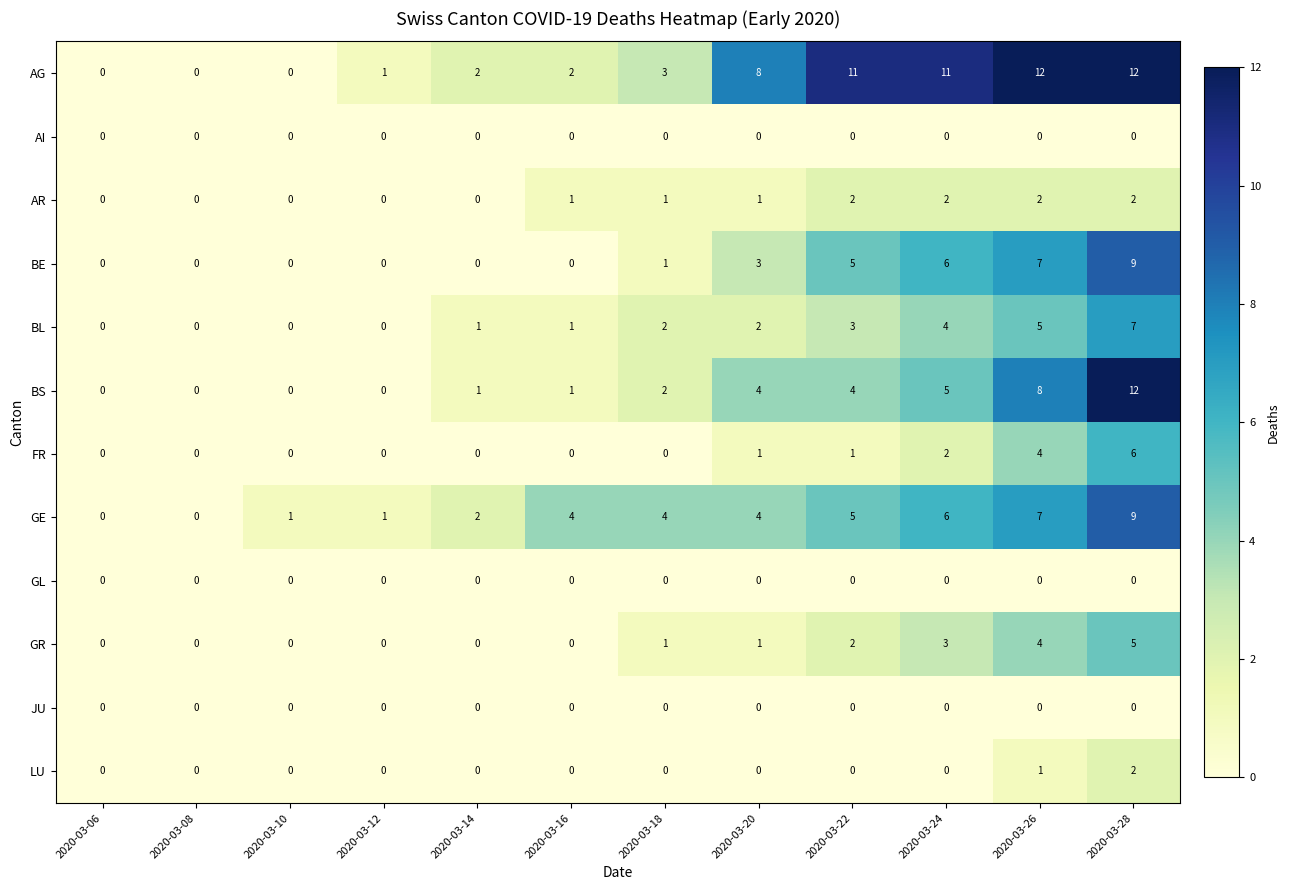

Which series changed the most between 2020-03-16 and 2020-03-26?

AG